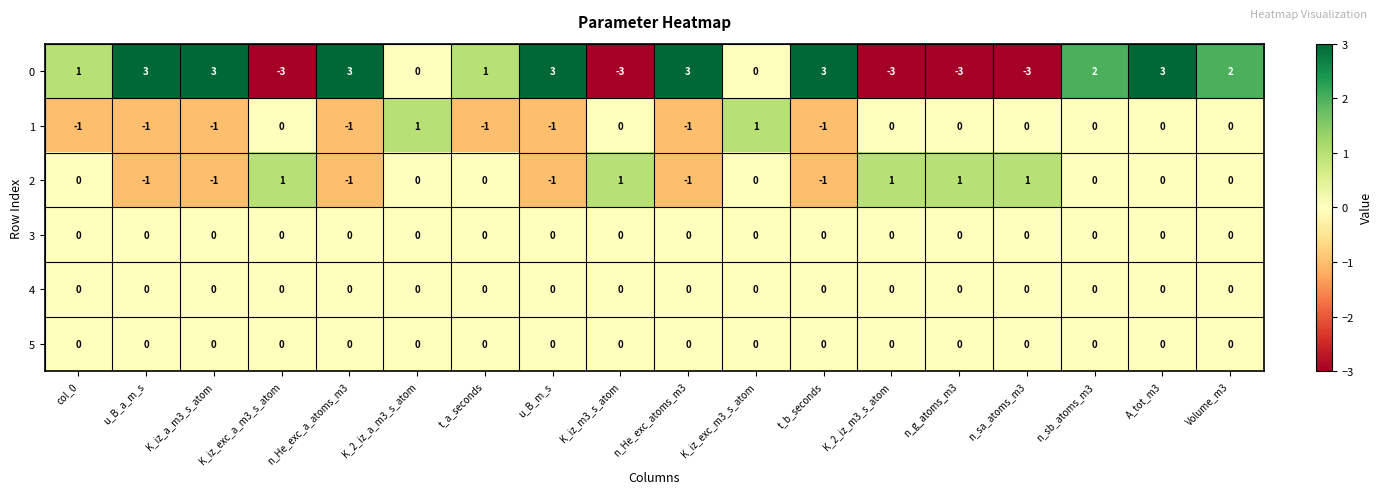

What is the greatest value displayed?

3